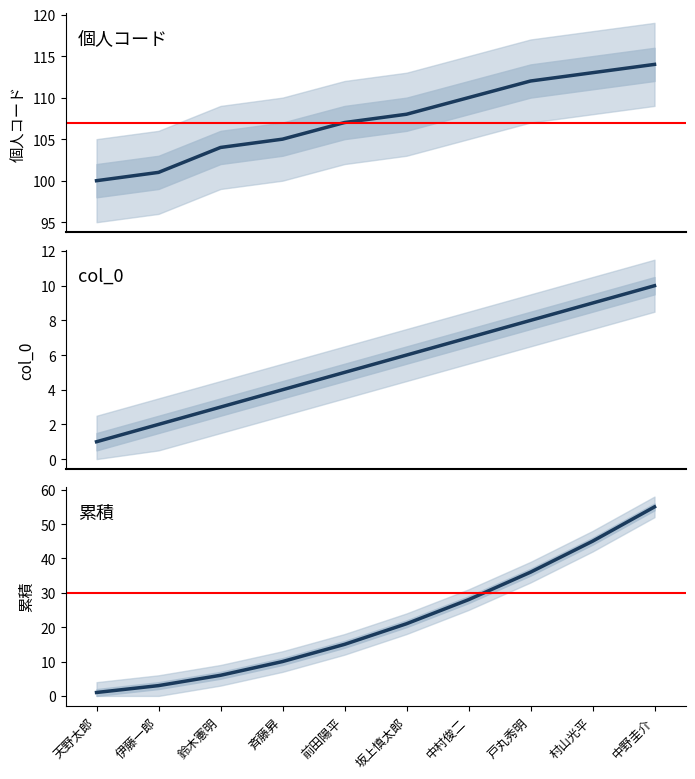

At which label does 個人コード reach its minimum?

天野太郎